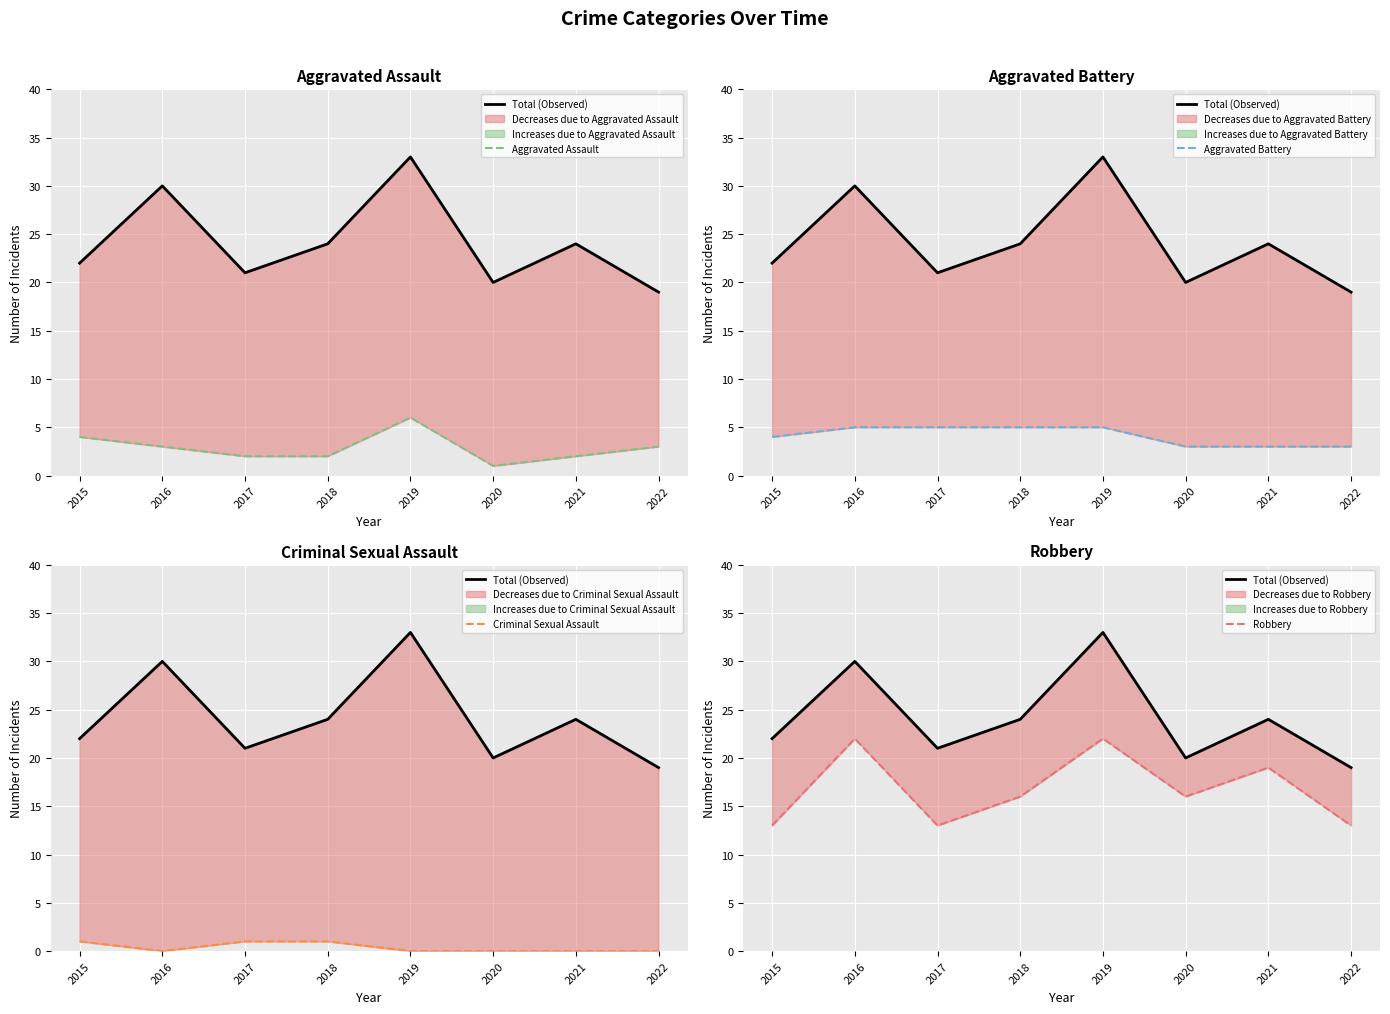

The Aggravated Battery series shows 2 at 2018. True or false?

False